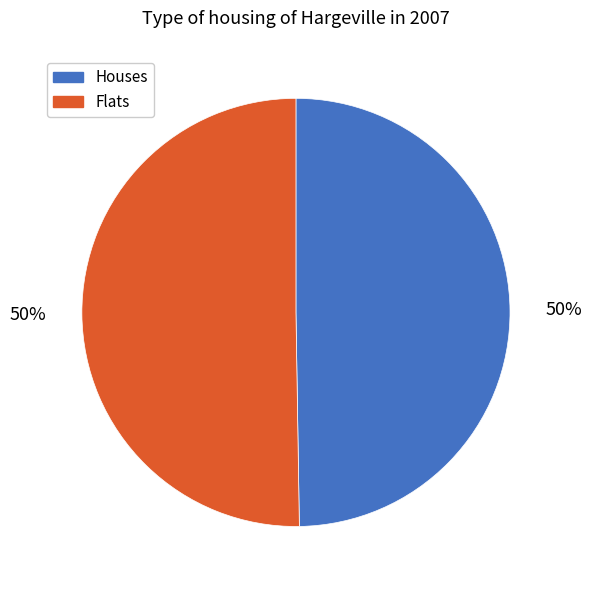

To the nearest percent, what portion does Houses represent?

50%